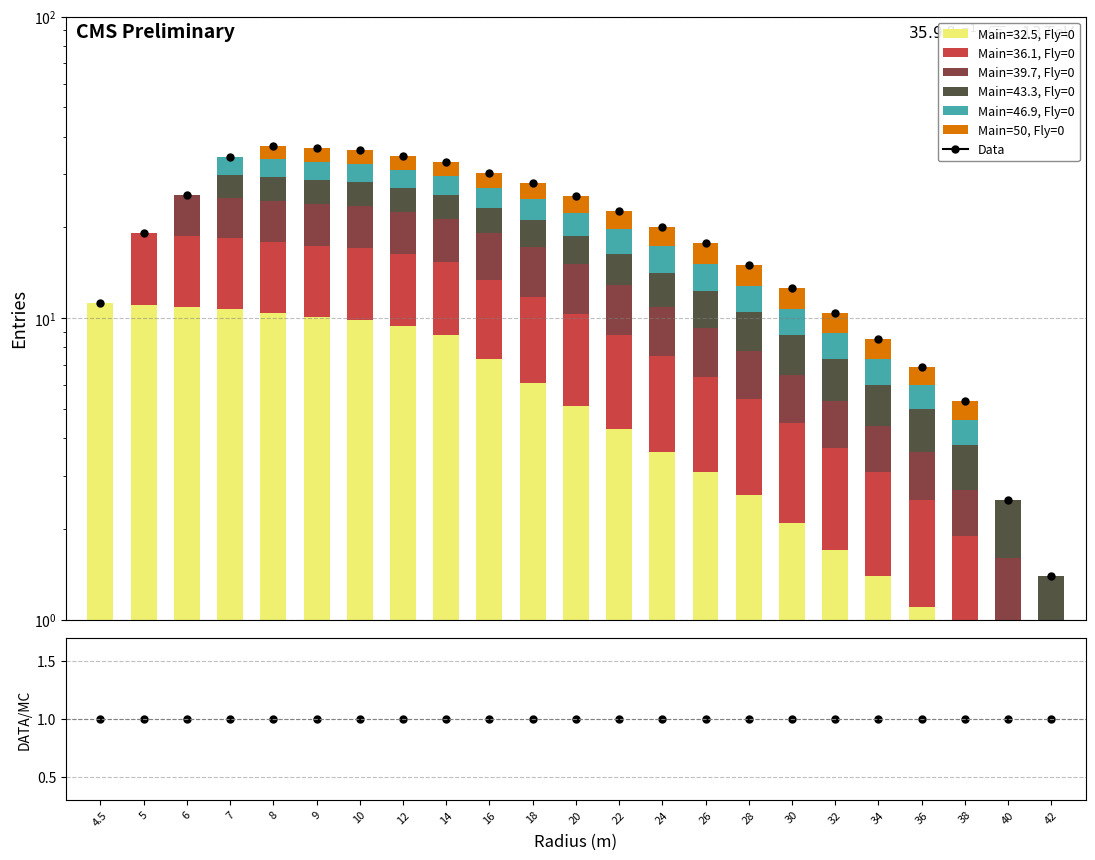

What is the difference between the maximum and second lowest values in the Main=50, Fly=0 series?

3.6